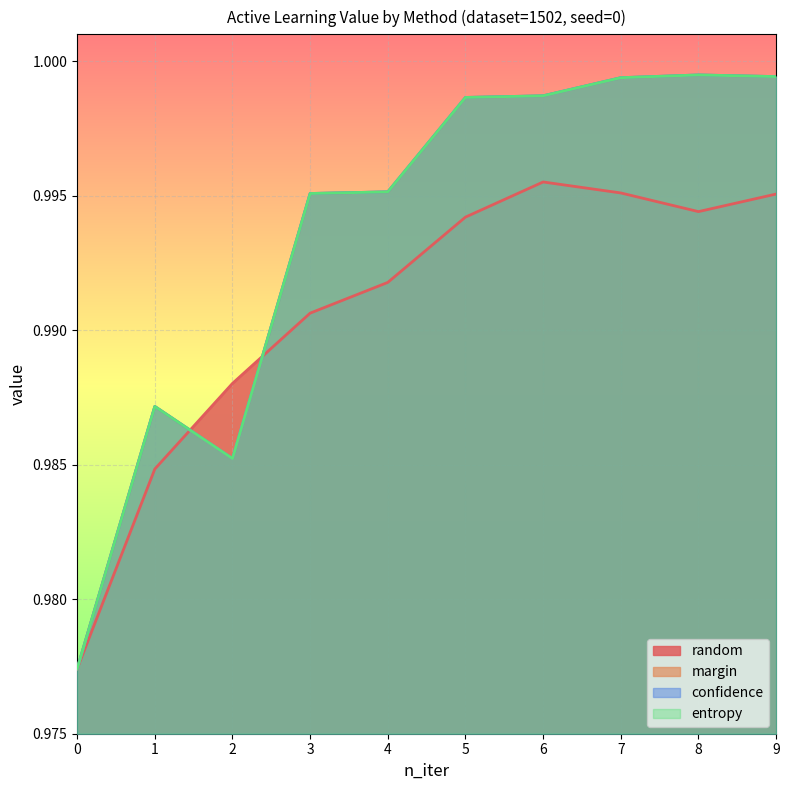

What is the value of the entropy point at the 3rd from the left?

1.0